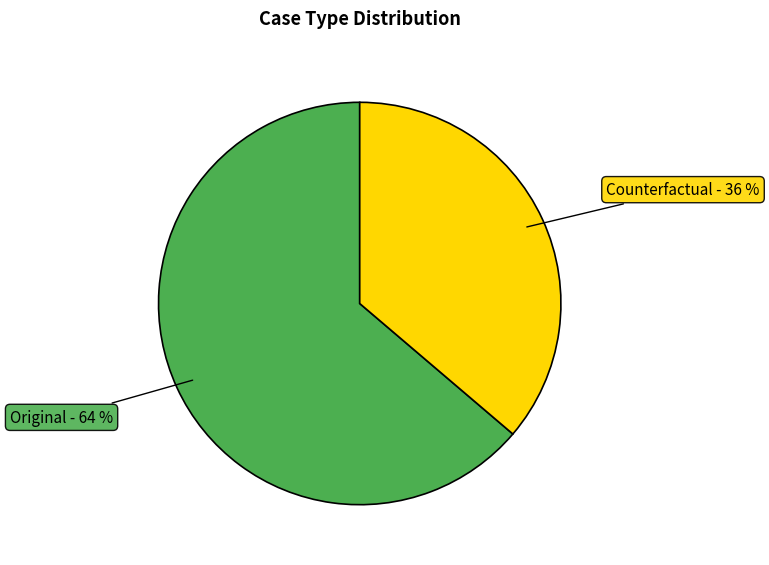

Is there any slice that represents more than half of the pie?

Yes